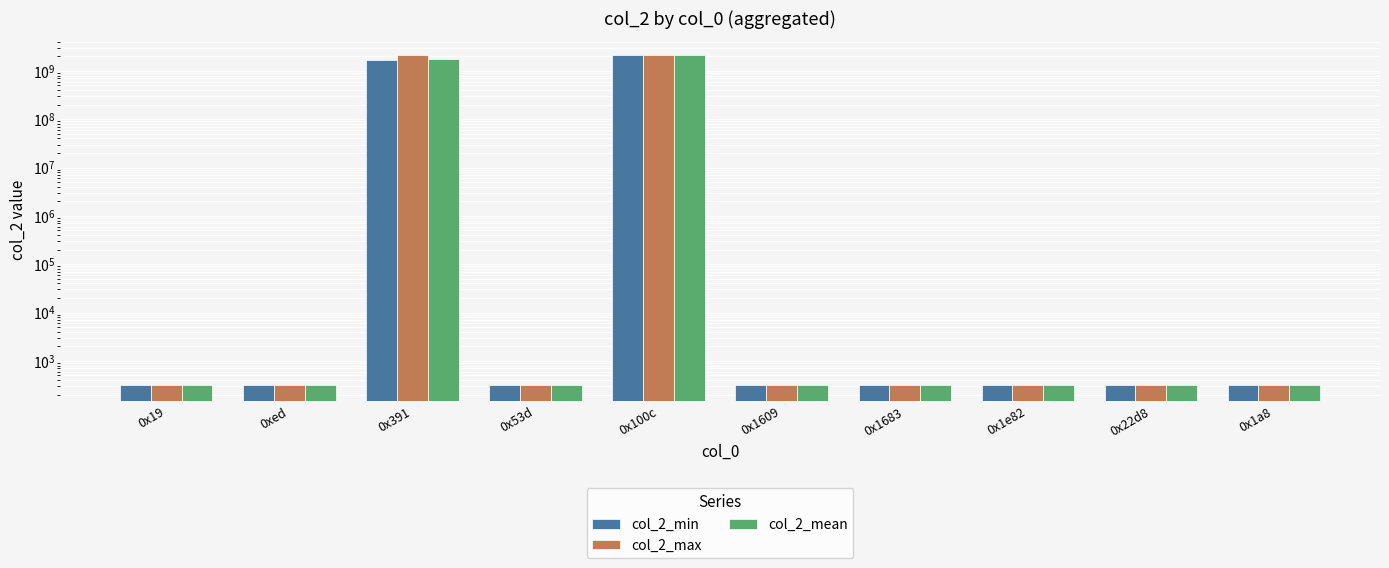

Which category has the lowest value across all series?

0x19